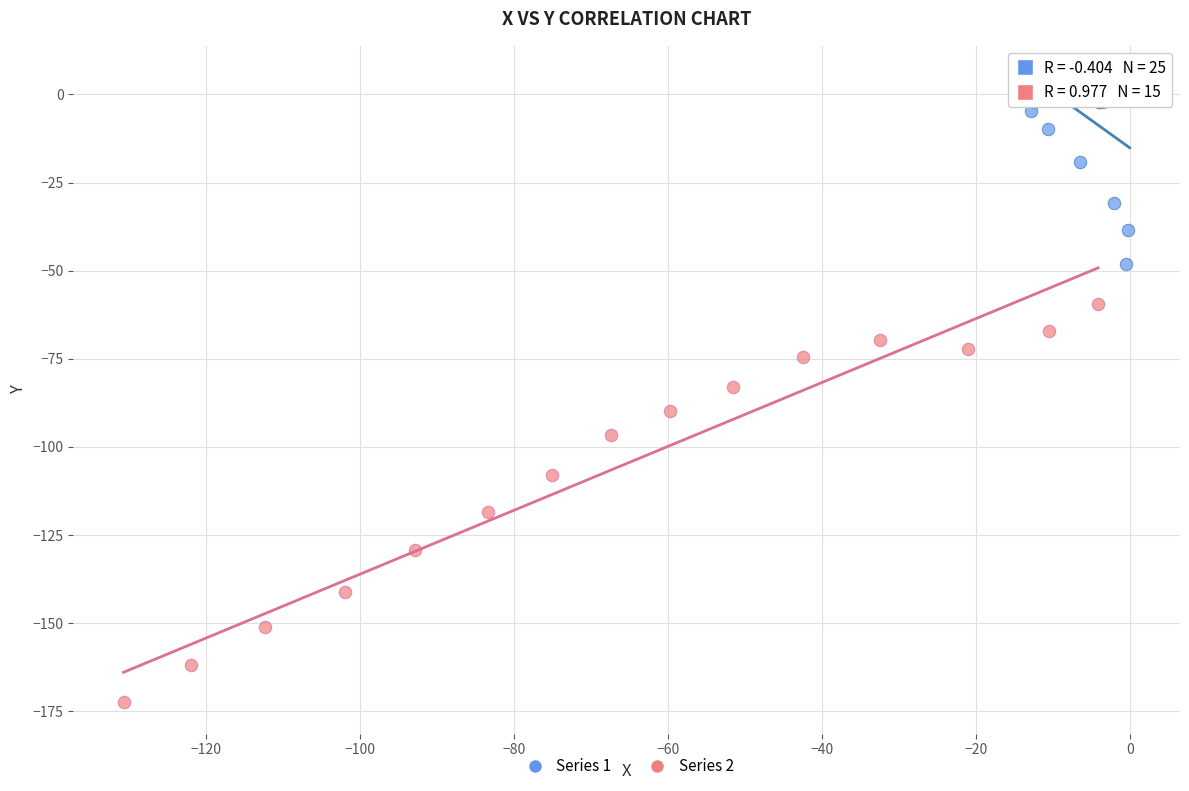

Which series contains the highest Y value?

Series 1